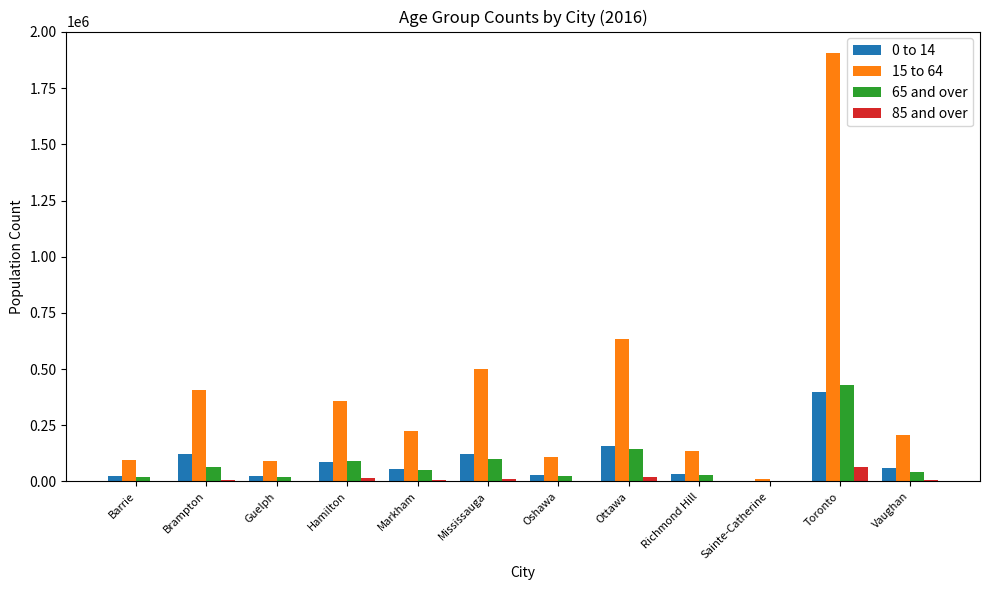

Which series has the largest total across all categories?

15 to 64